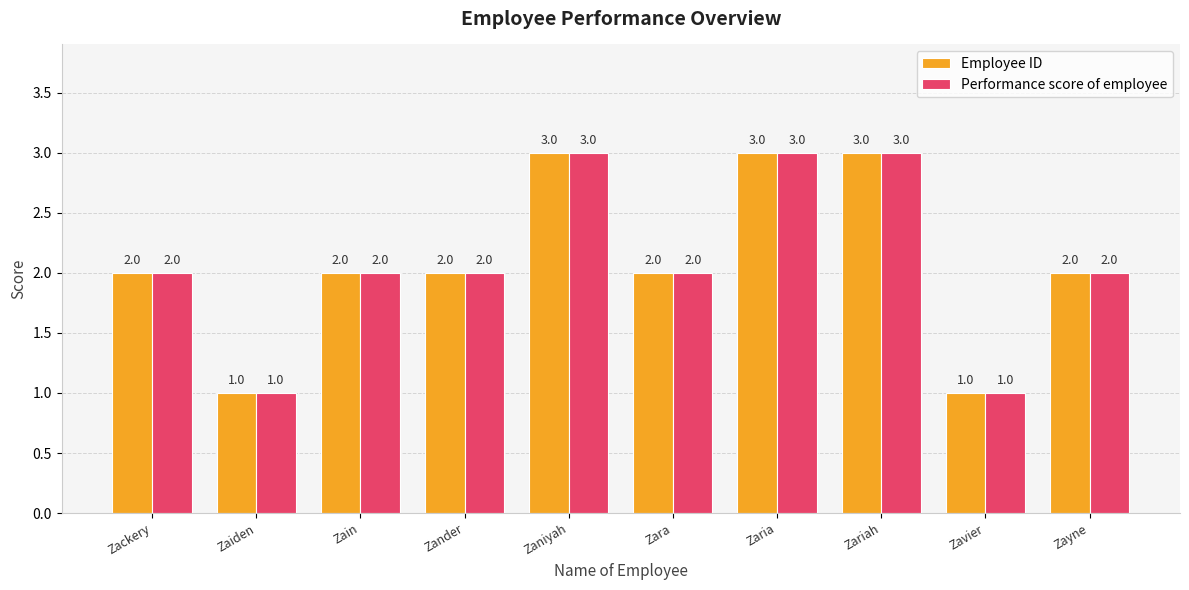

What is the label of the 5th bar from the left?

Zaniyah